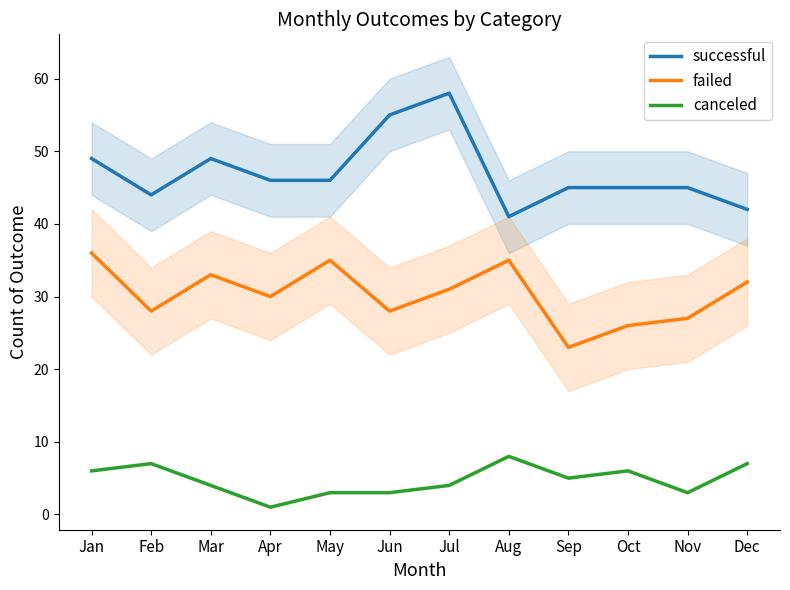

List the series in order of their overall mean, lowest first.

canceled, failed, successful